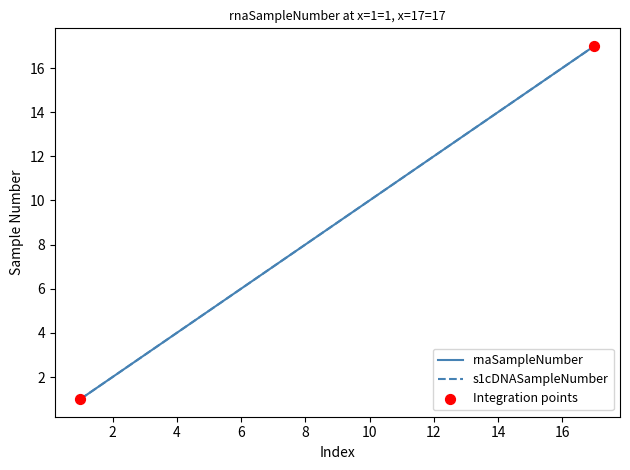

At how many categories does at least one series exceed 7?

10